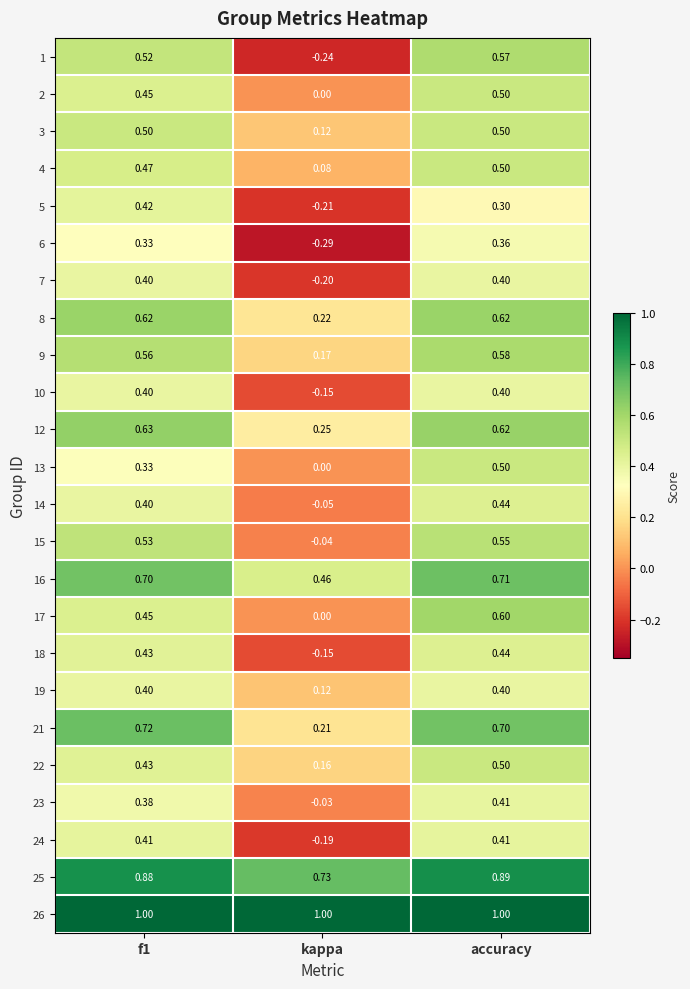

Is the value of 10 at kappa greater than the value of 5 at kappa?

Yes